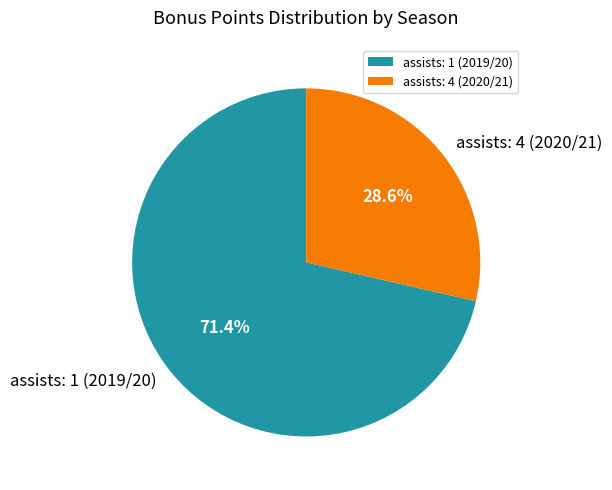

To the nearest percent, what is the difference between the assists: 4 (2020/21) and assists: 1 (2019/20) slice percentages?

43%